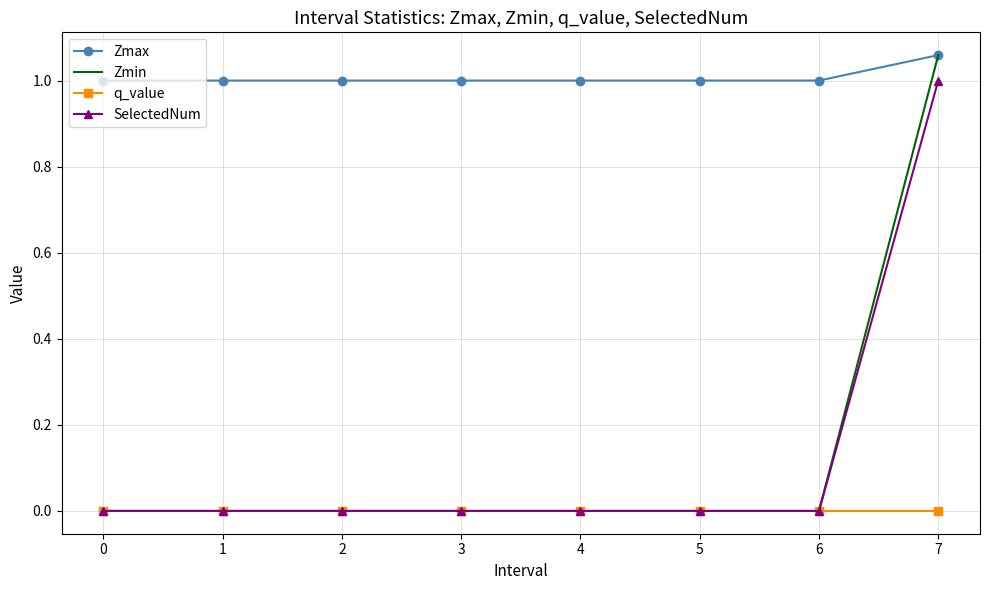

True or false: SelectedNum and Zmax cross at least once.

False